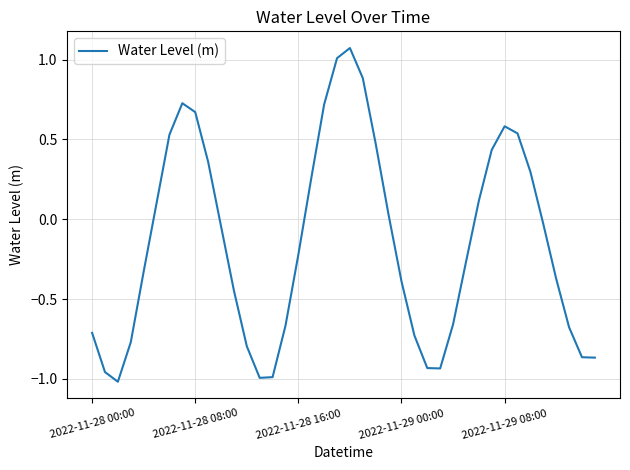

Is this an area chart (filled region under the line)?

No